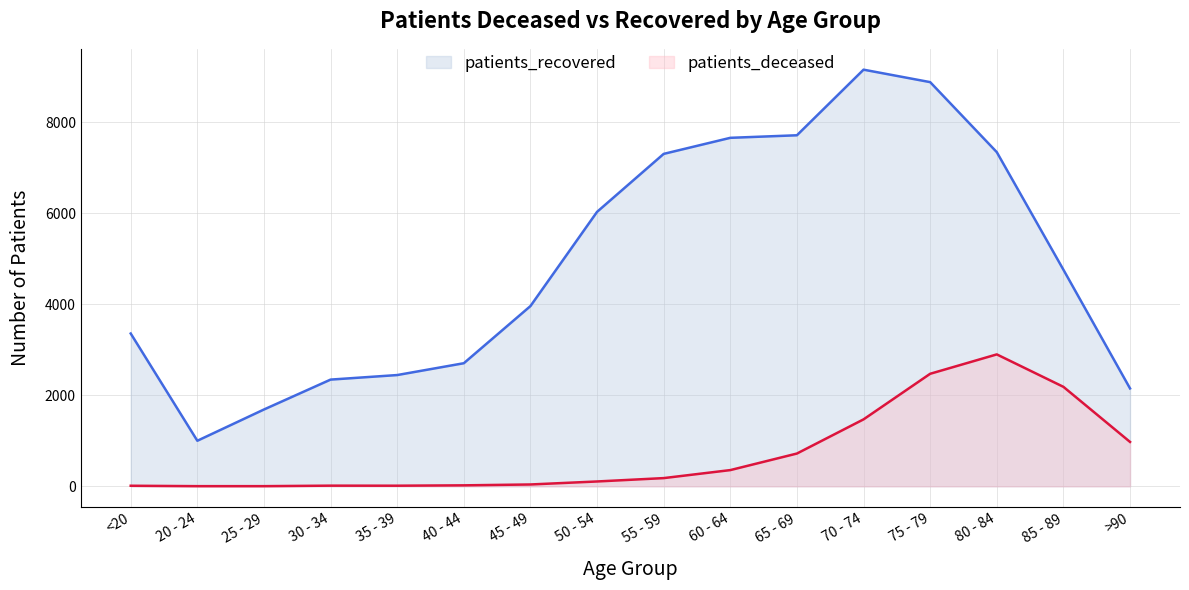

In patients_deceased, how many points are higher than both neighbors (excluding endpoints)?

2